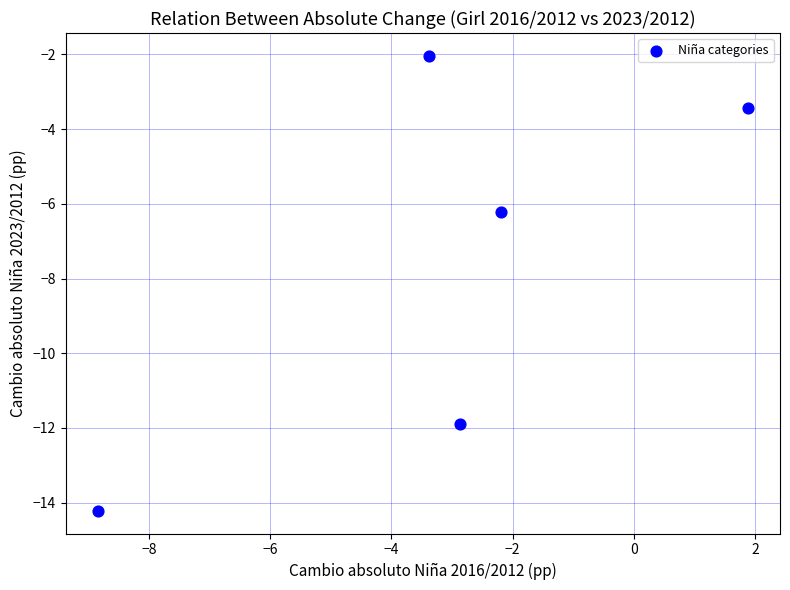

What Y value in the scatter plot is closest to -8?

-6.2